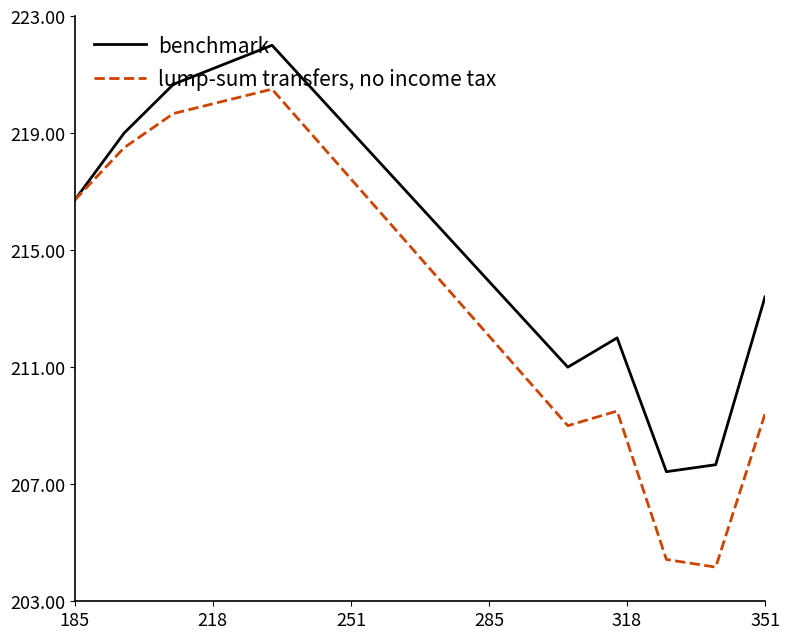

Rank the series by their maximum value, from highest to lowest.

benchmark, lump-sum transfers, no income tax